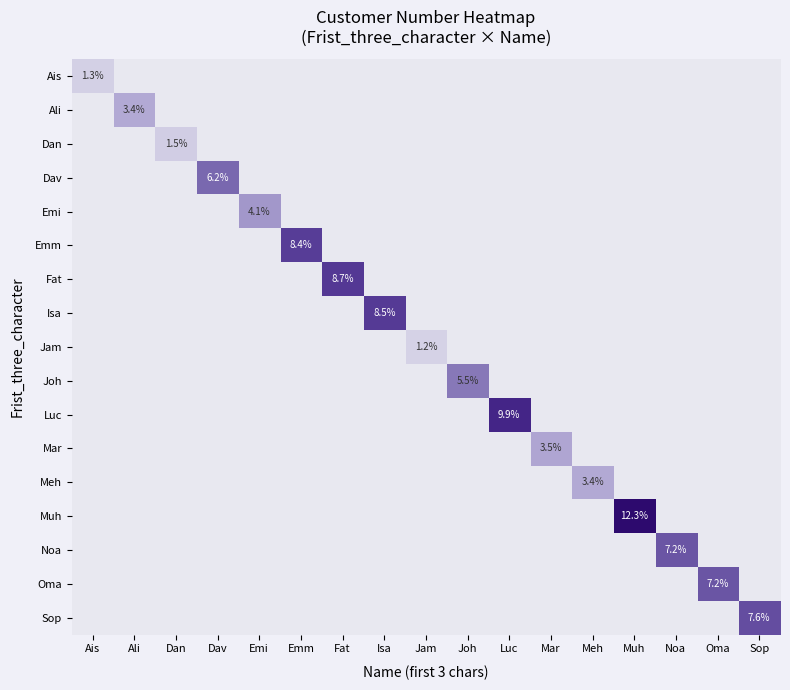

Which has a higher value, Noa or Emi?

Noa